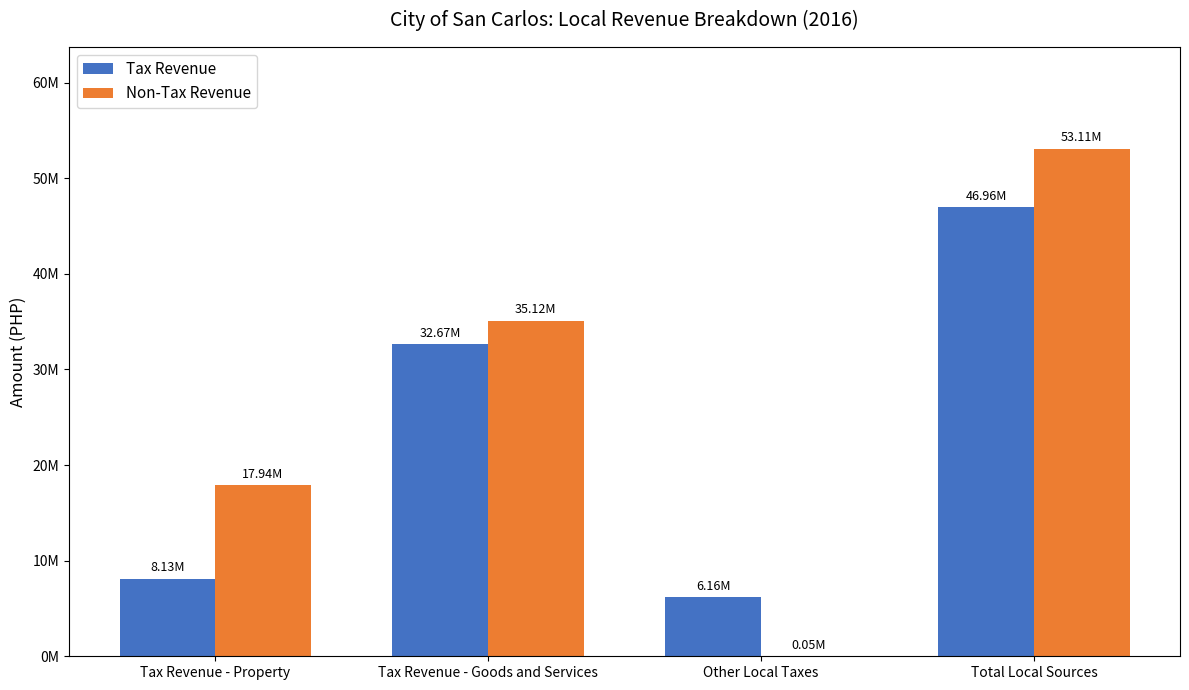

What is the label of the 2nd bar from the left?

Tax Revenue - Goods and Services